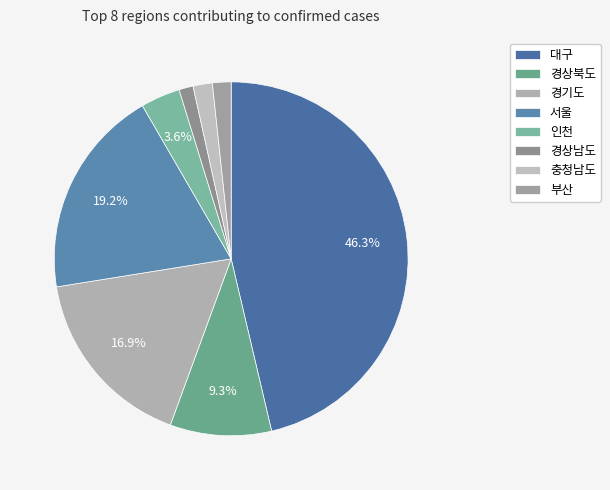

To the nearest percent, what percentage of the pie is 경기도?

17%